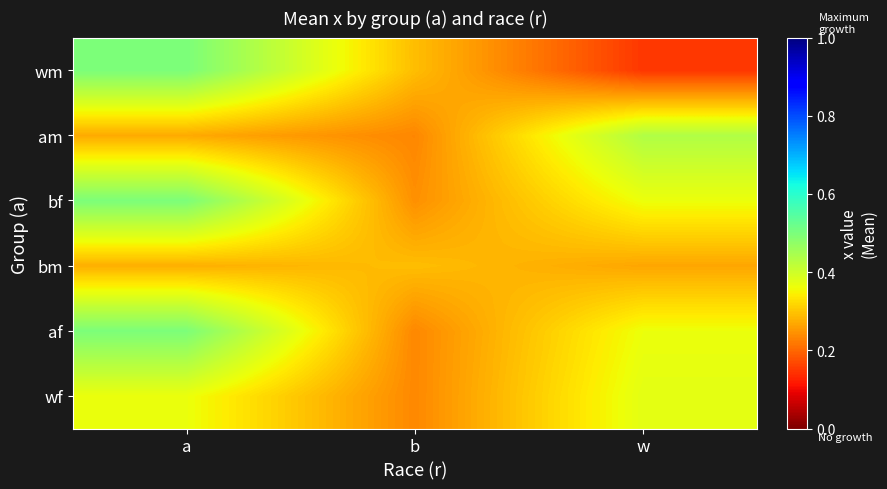

Reading left to right, what are all the values shown in this chart?

wm: a=0.5	b=0.3	w=0.1
am: a=0.3	b=0.2	w=0.4
bf: a=0.5	b=0.2	w=0.4
bm: a=0.3	b=0.3	w=0.3
af: a=0.5	b=0.2	w=0.4
wf: a=0.4	b=0.2	w=0.4